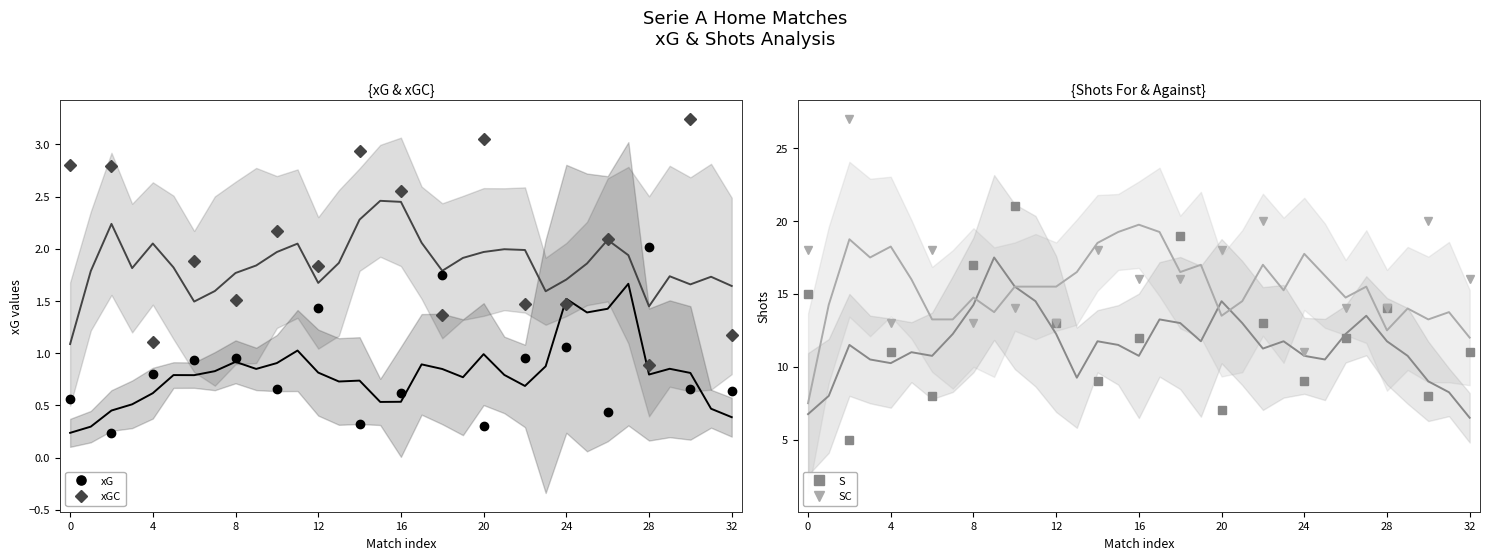

What is the difference between the maximum and minimum values in the xGC series?

2.4